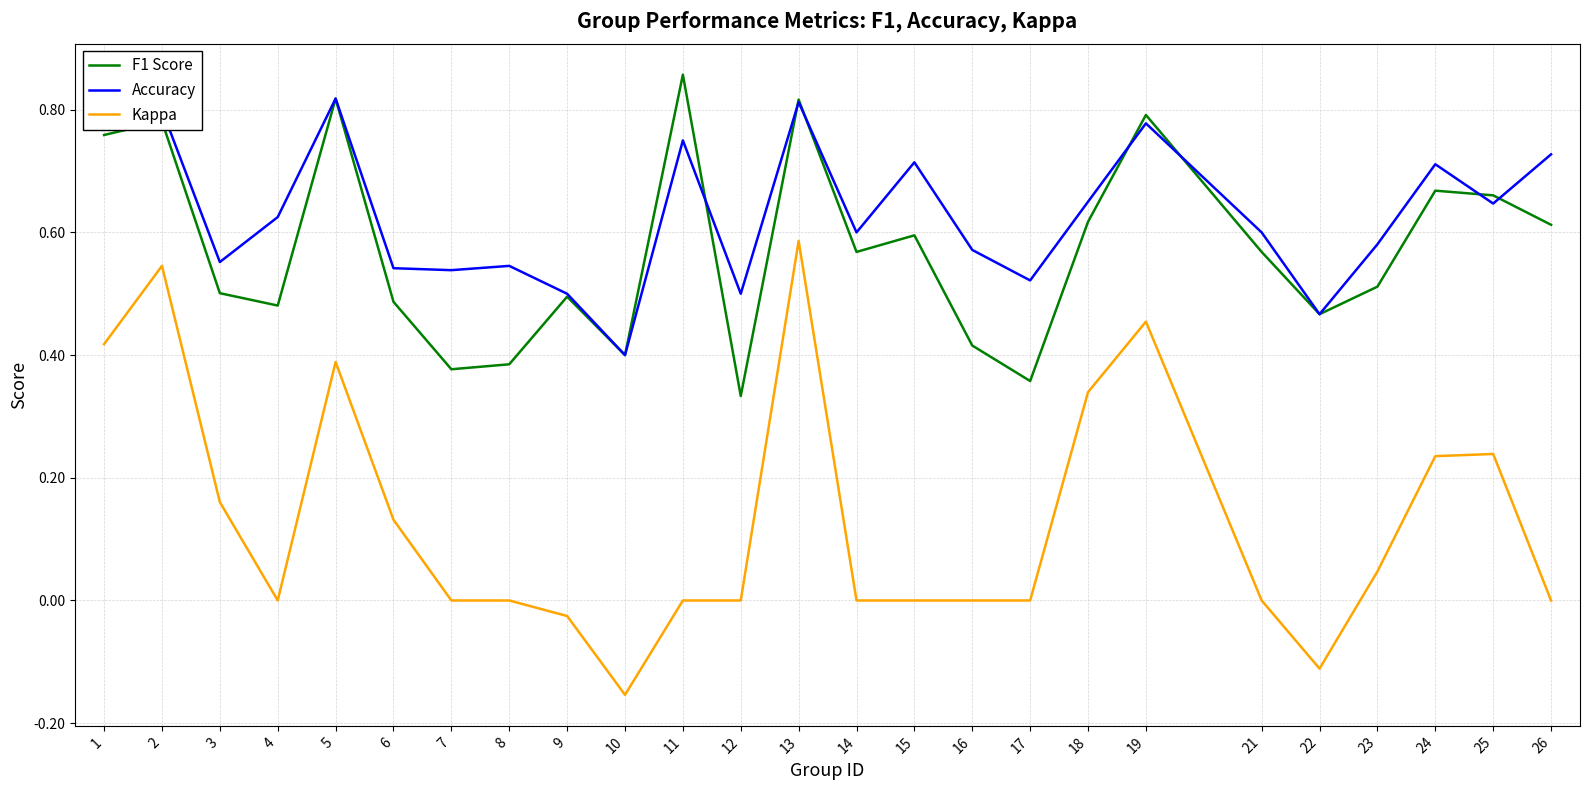

At 15, list the series in order from largest to smallest.

Accuracy, F1 Score, Kappa